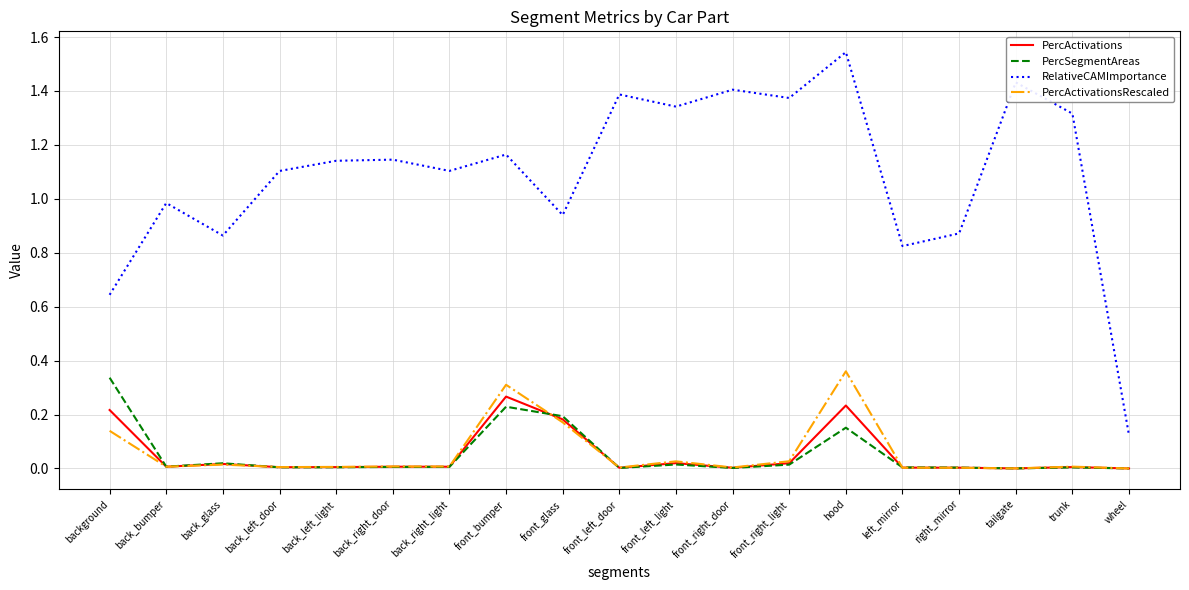

Which series has the largest total across all categories?

RelativeCAMImportance